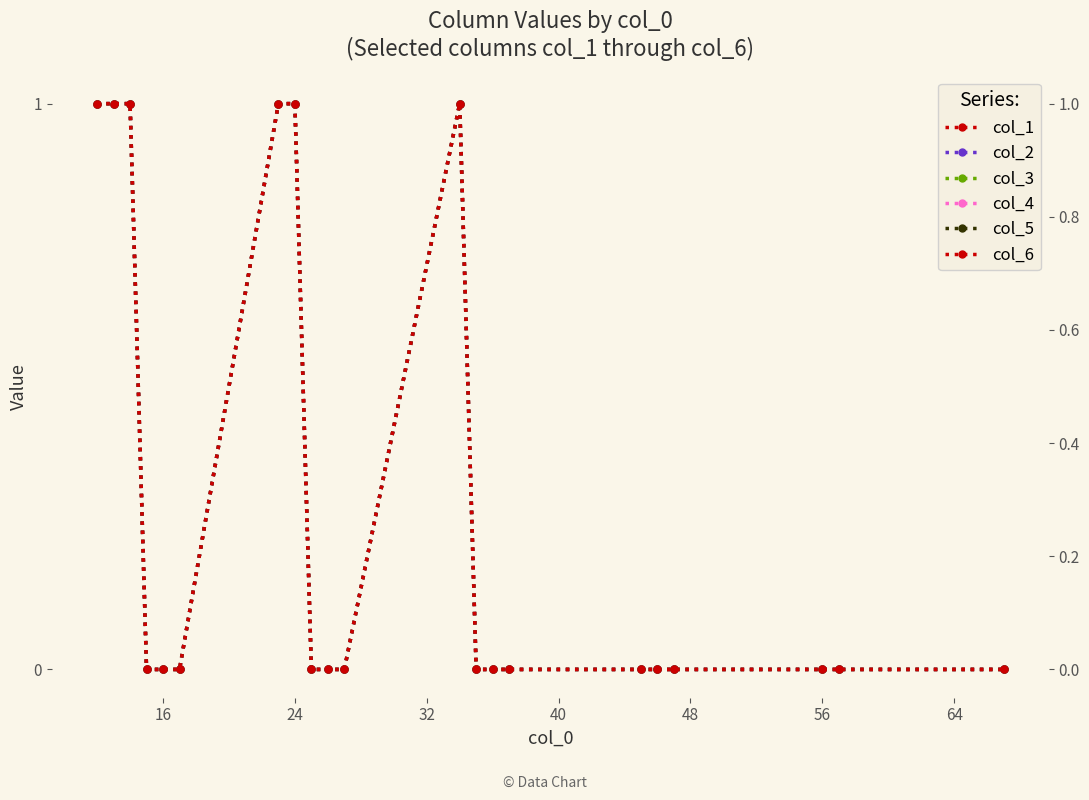

The col_1 series shows 0 at 20. True or false?

False